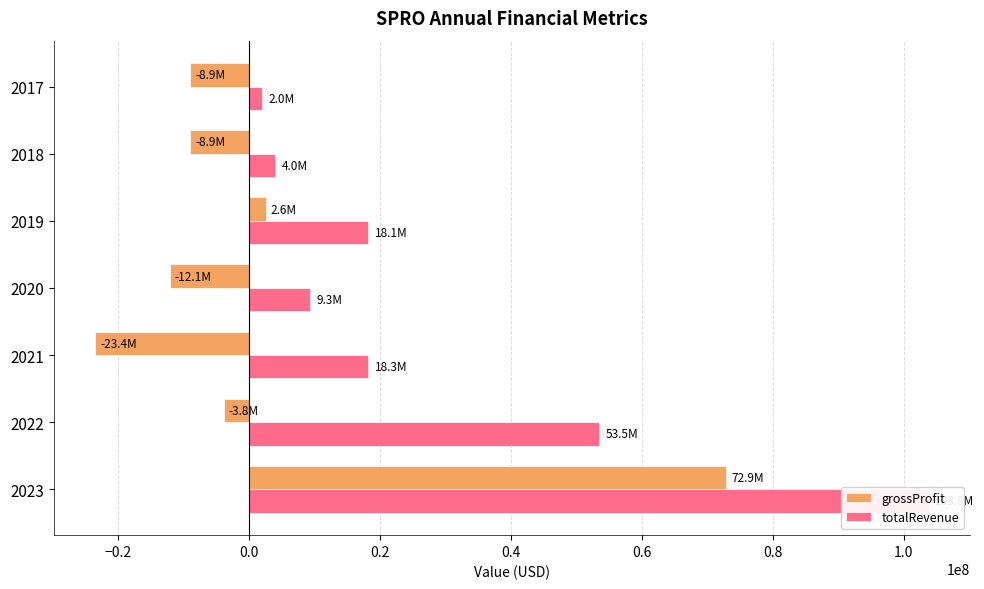

What is the value of the totalRevenue bar at the 1st from the left?

103781000